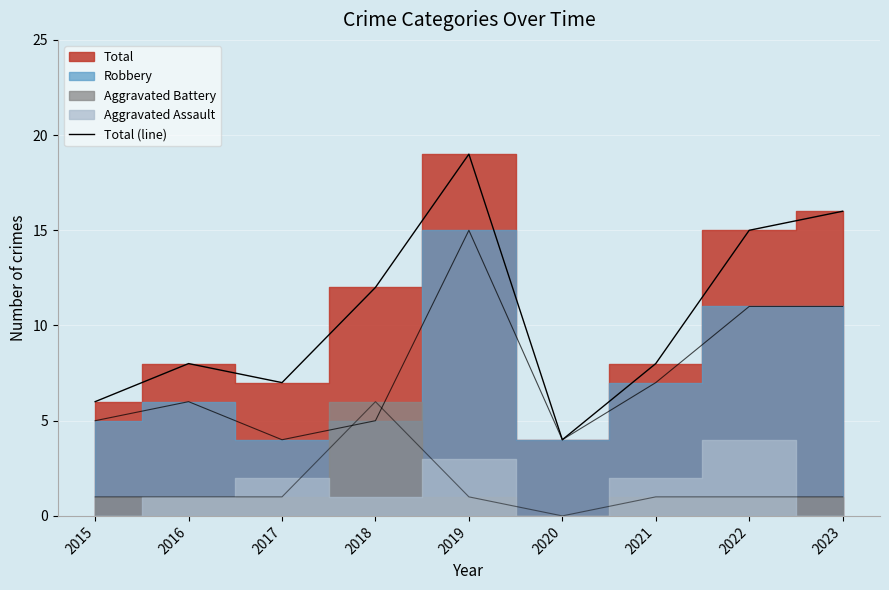

List the labels in order of value, smallest first.

2020, 2015, 2017, 2016, 2021, 2018, 2022, 2023, 2019